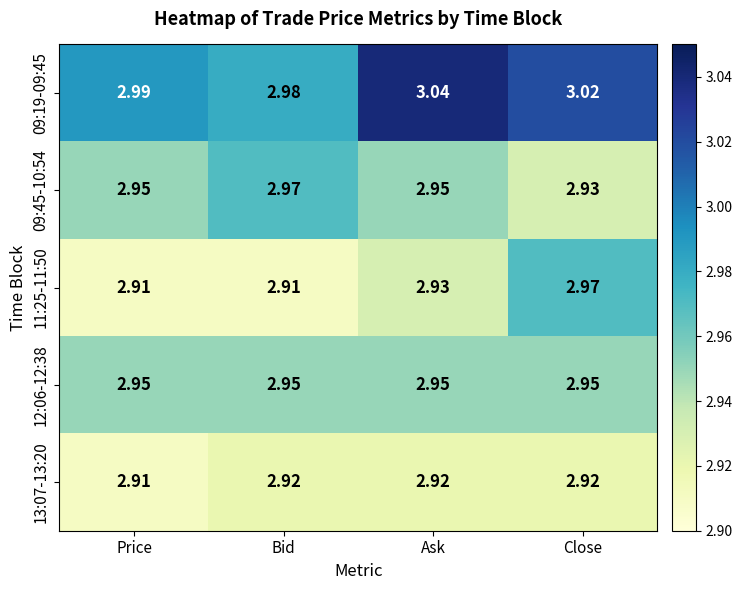

At which label does 09:45-10:54 reach its minimum?

Close